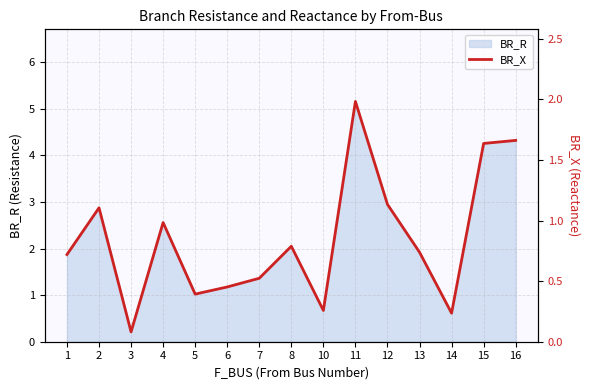

At which category does the data reach its first local peak?

2